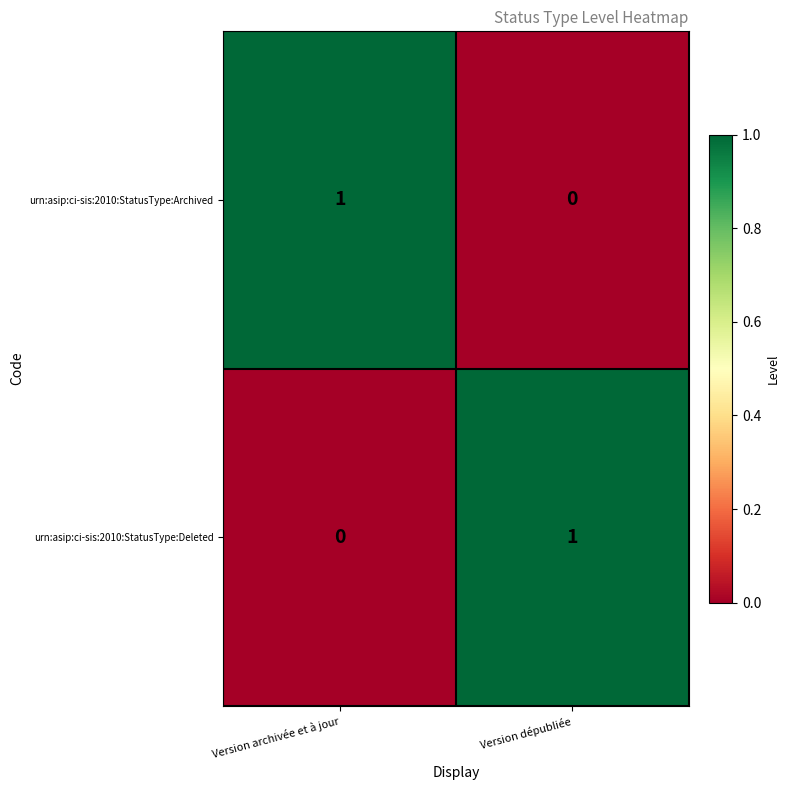

Which category has the highest value in the urn:asip:ci-sis:2010:StatusType:Archived series?

Version archivée et à jour